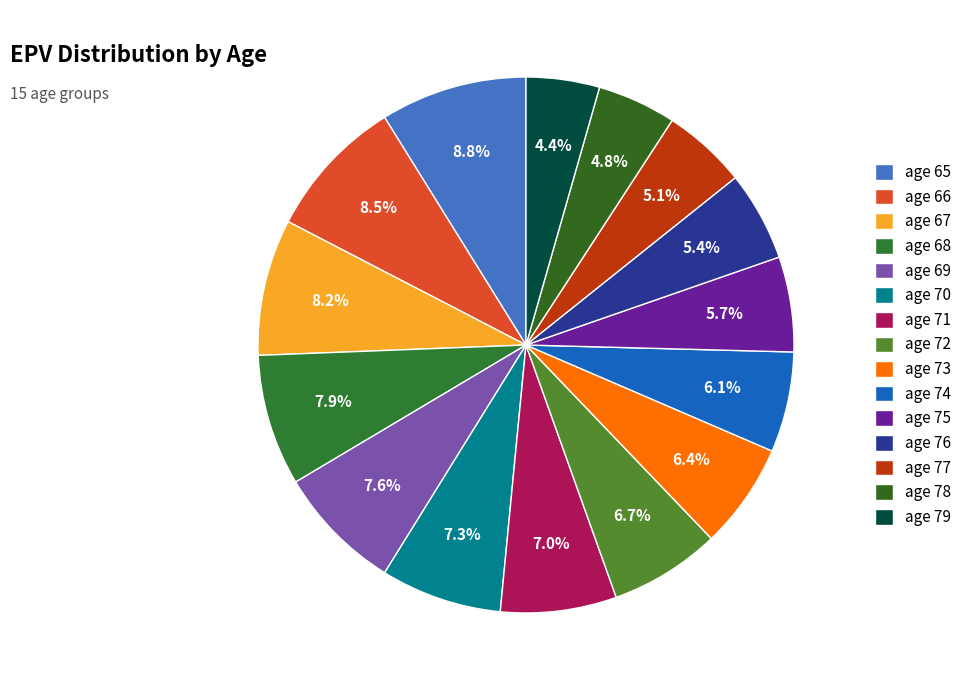

Rank the categories by value from lowest to highest.

age 79, age 78, age 77, age 76, age 75, age 74, age 73, age 72, age 71, age 70, age 69, age 68, age 67, age 66, age 65